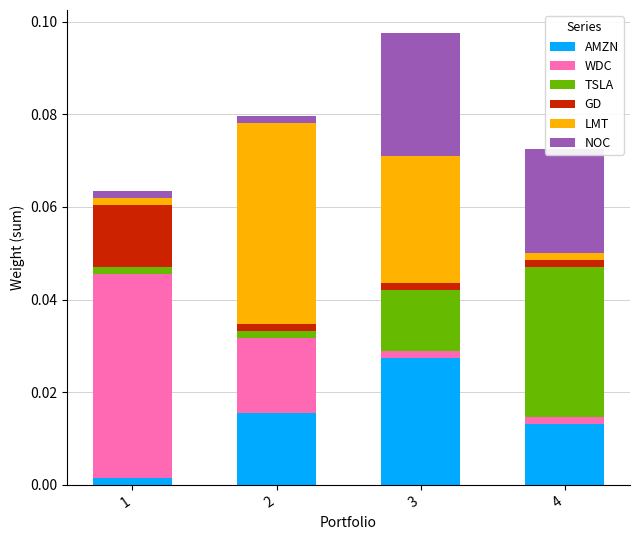

At which label does AMZN reach its peak?

3